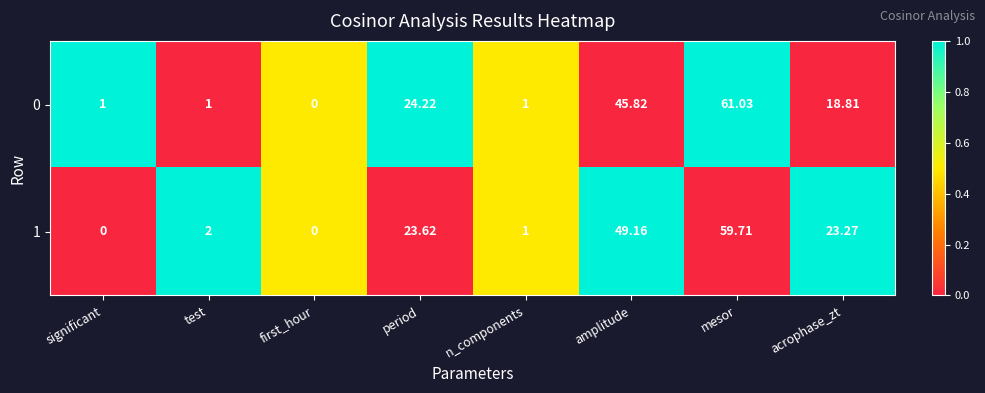

Where is 0 nearest to the value 30?

period